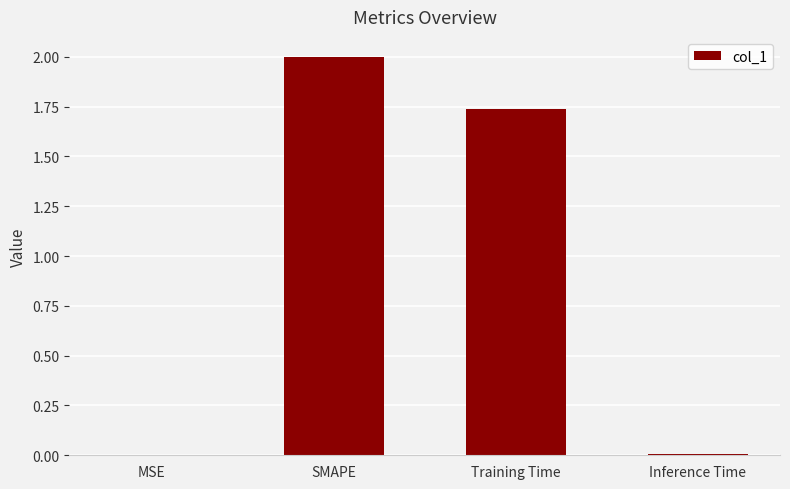

At which category does the chart reach its peak across all series?

SMAPE